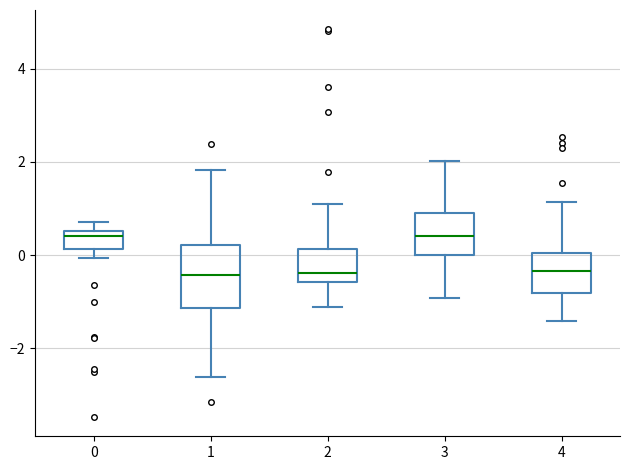

Where is the upper edge of the box at x = 0 on the y-axis? The values are not printed on the chart, so give them approximately, as read against the axis.

0.6